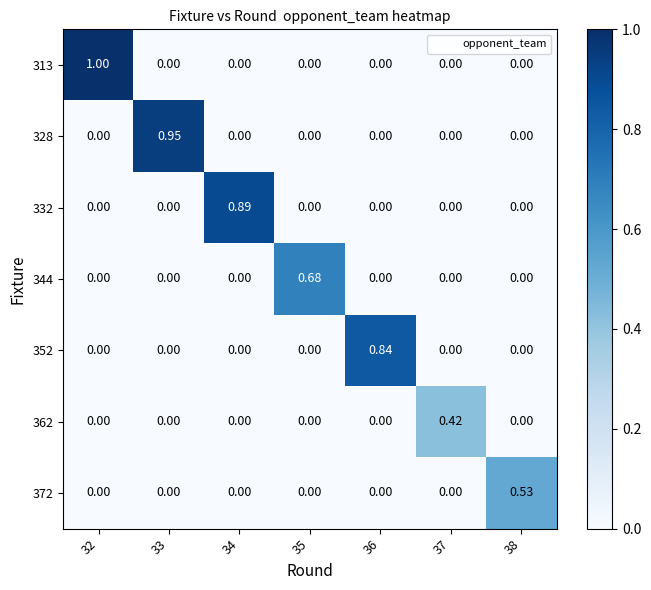

What is the maximum value shown in the chart?

1.0